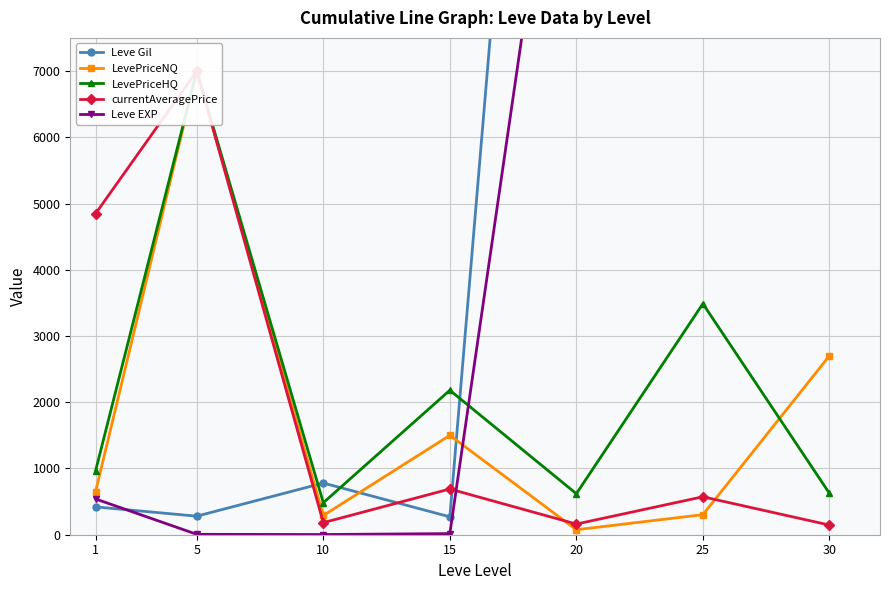

Where is the first local minimum for Leve EXP?

10